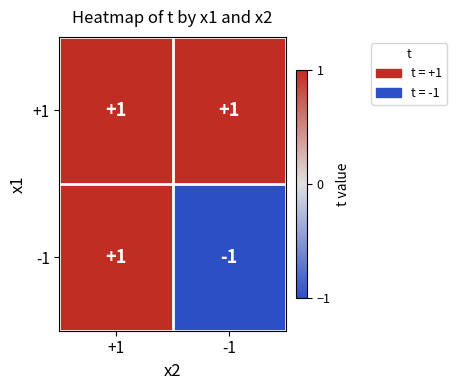

The value of -1 at -1 is 0. True or false?

False